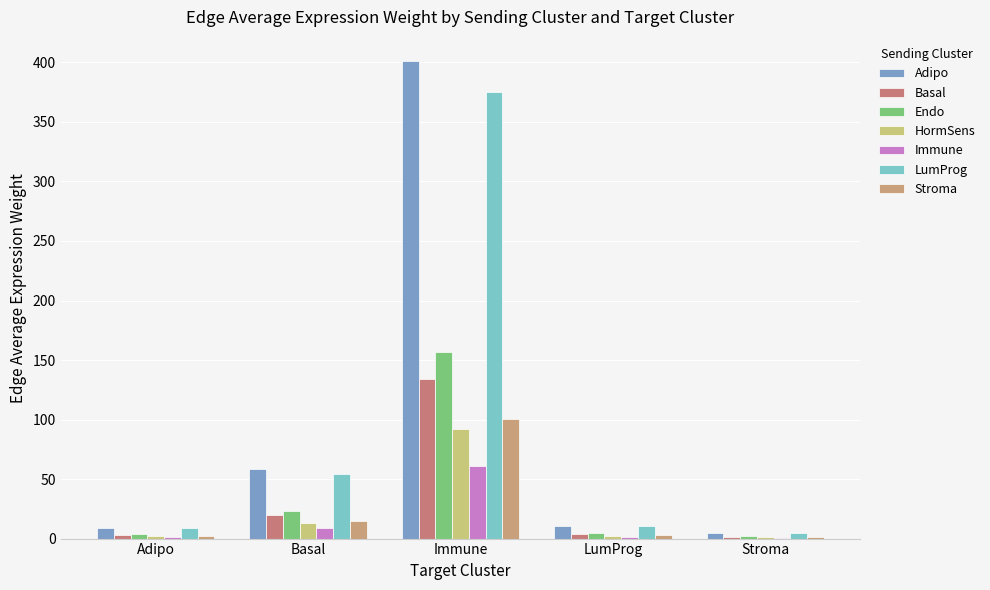

Count the number of categories in the chart.

5